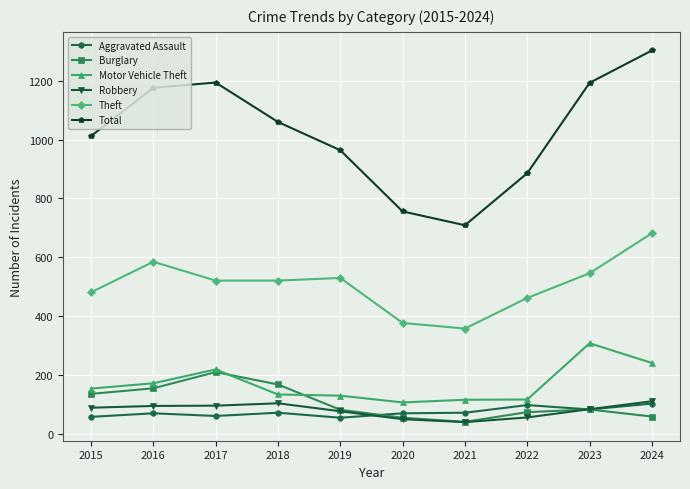

What is the difference between the second highest and second lowest values in the Aggravated Assault series?

40